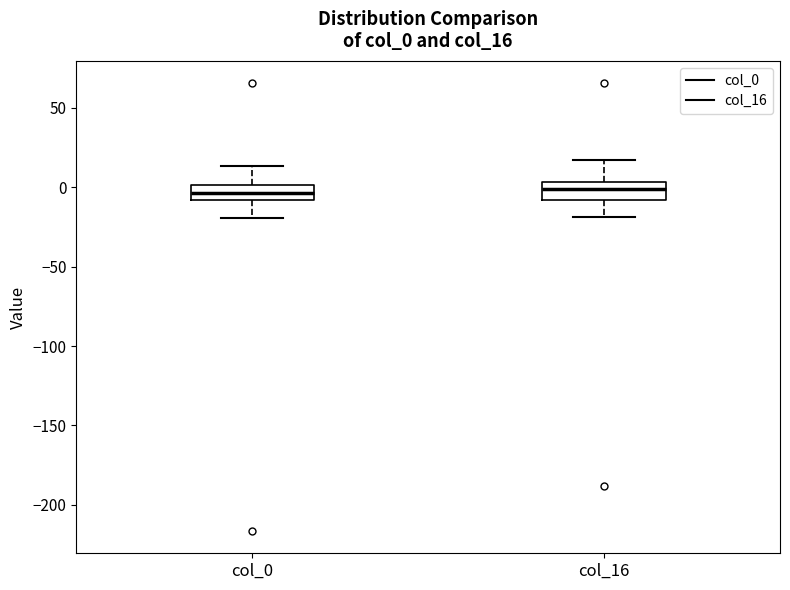

Where is the lower edge of the box for col_16 on the y-axis? The values are not printed on the chart, so give them approximately, as read against the axis.

-10